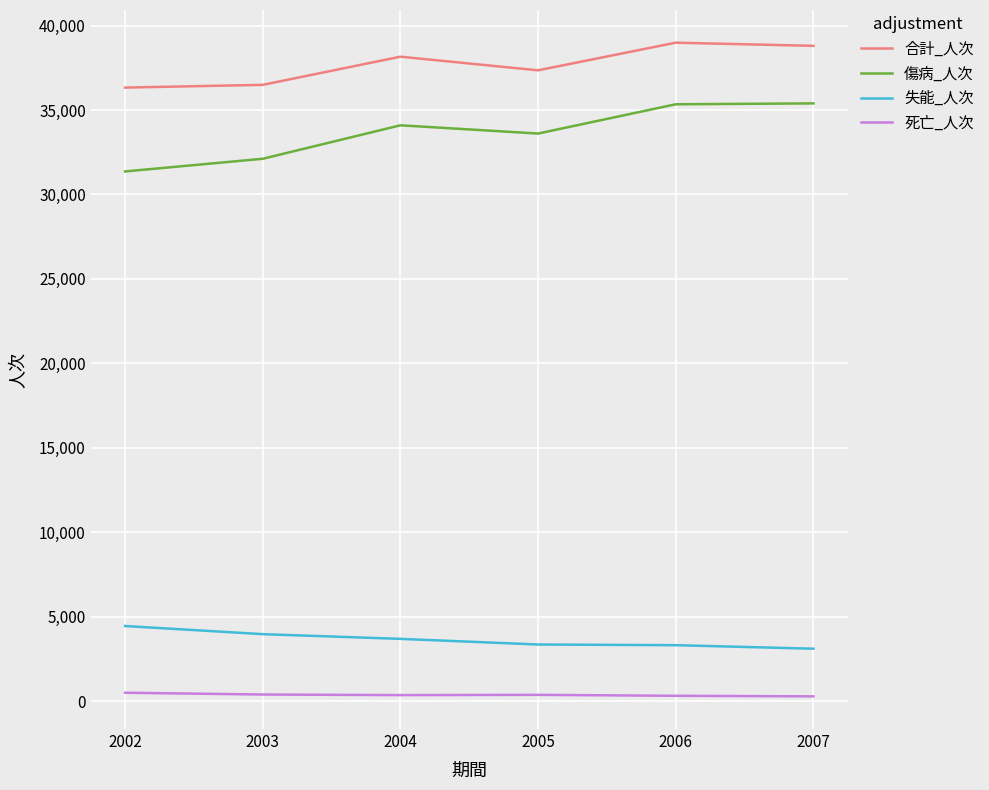

What is the difference between the maximum and minimum values in the 合計_人次 series?

2658